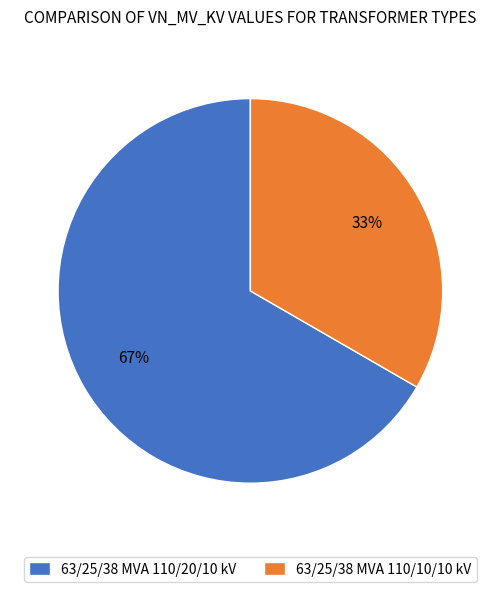

Rank the categories by value from highest to lowest.

63/25/38 MVA 110/20/10 kV, 63/25/38 MVA 110/10/10 kV